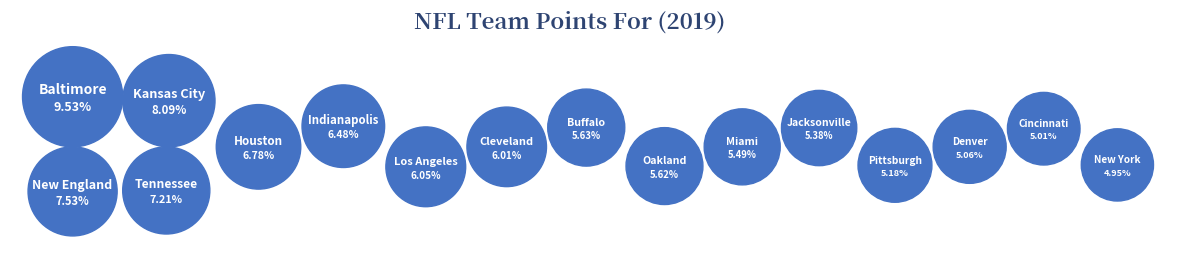

What is the largest slice in the pie chart?

Baltimore Ravens